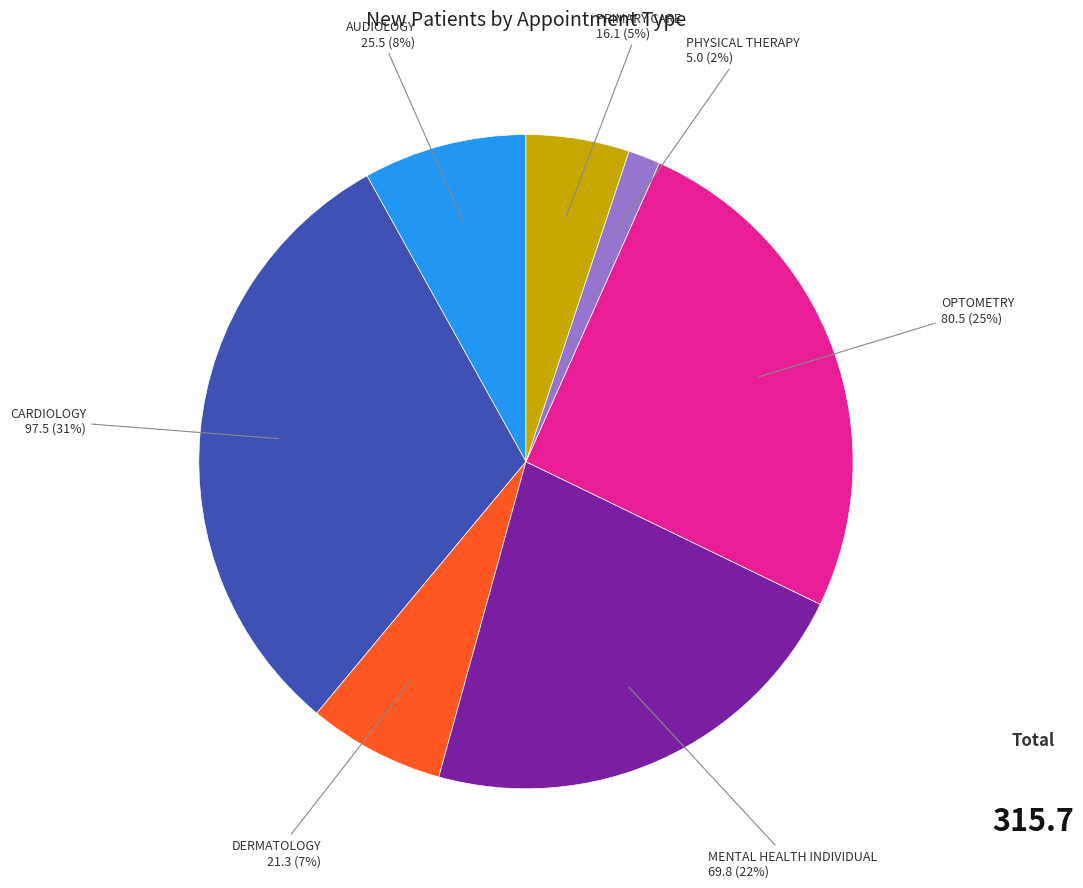

Approximately how many times larger is the value at DERMATOLOGY compared to OPTOMETRY?

0.3